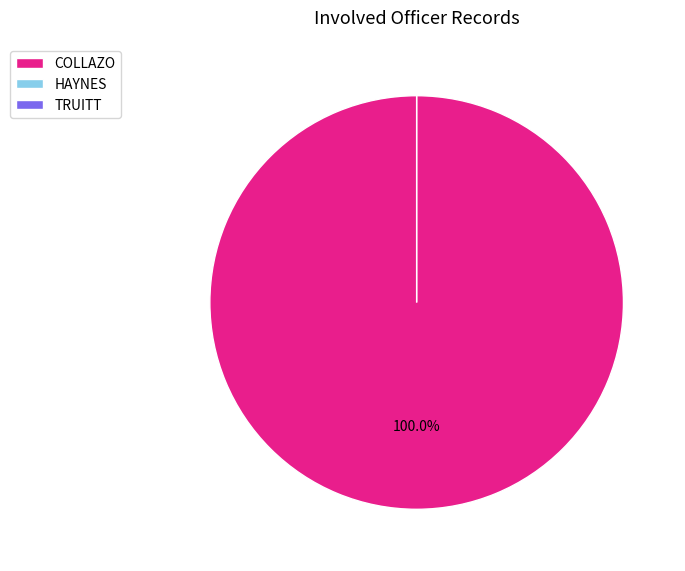

True or false: HAYNES accounts for 0% of the total.

True